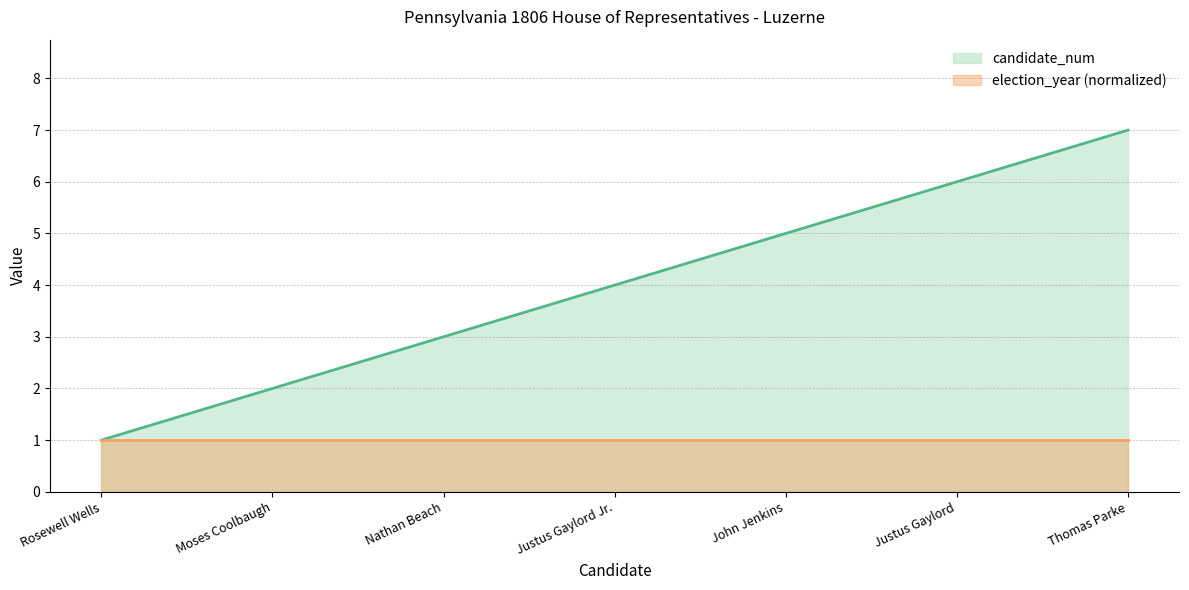

True or false: there are more than 1 points higher than both neighbors.

False